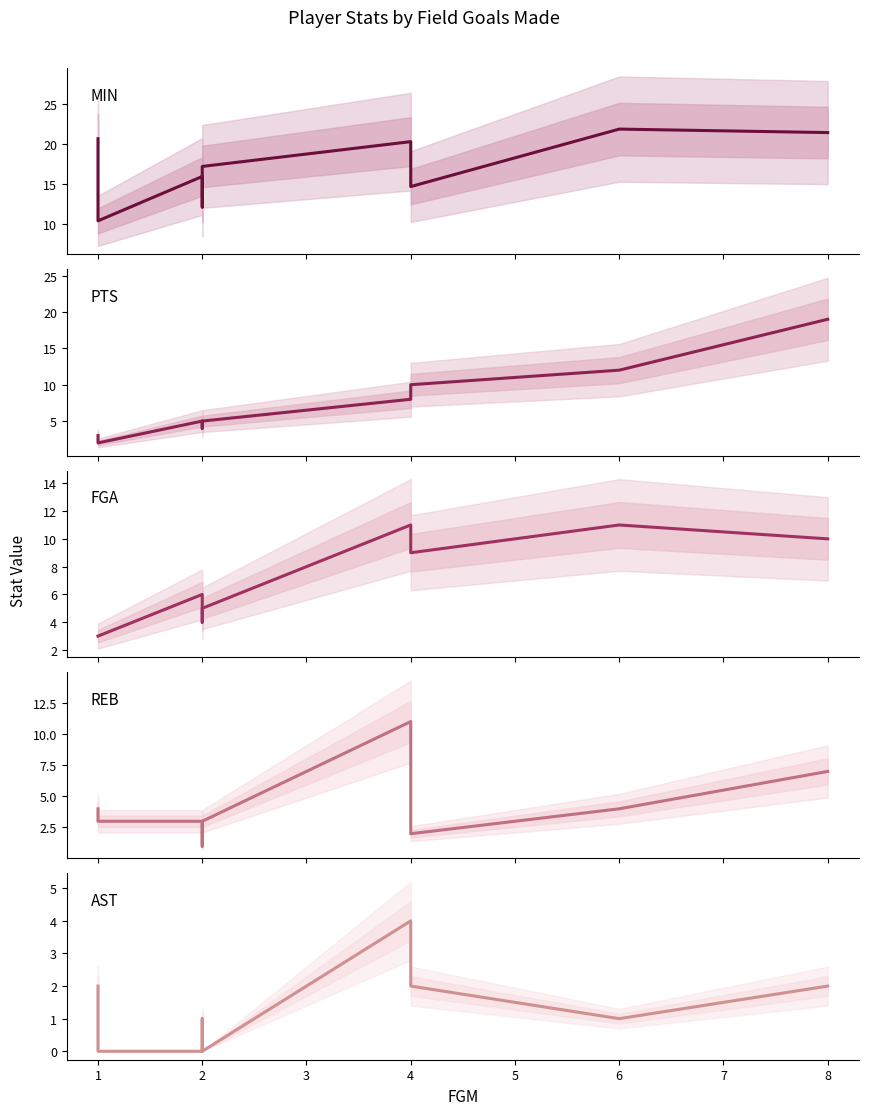

Is the value of PTS at 6 greater than the value of REB at 2?

Yes